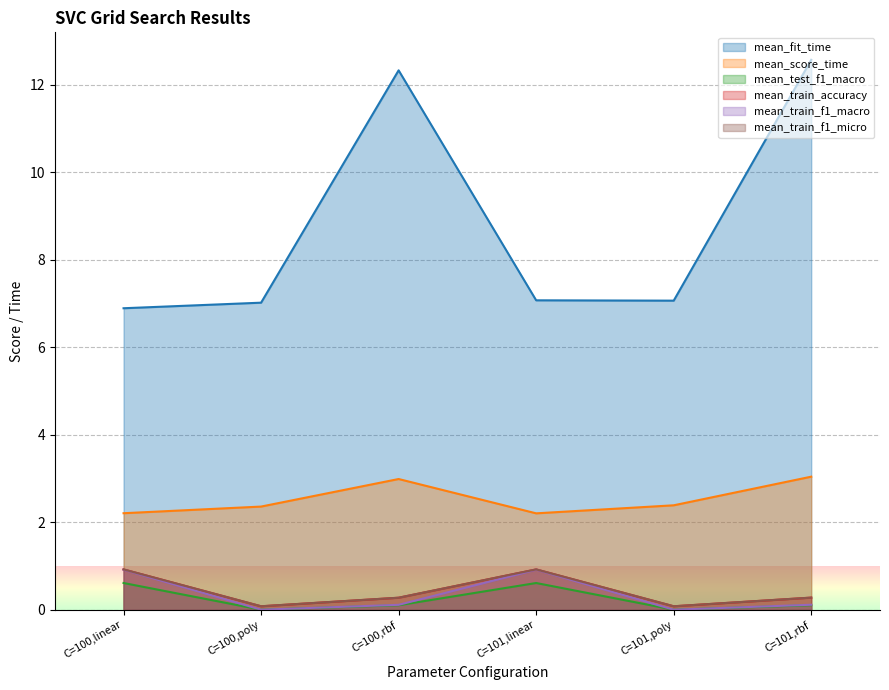

True or false: mean_train_f1_macro and mean_score_time intersect in this chart.

False